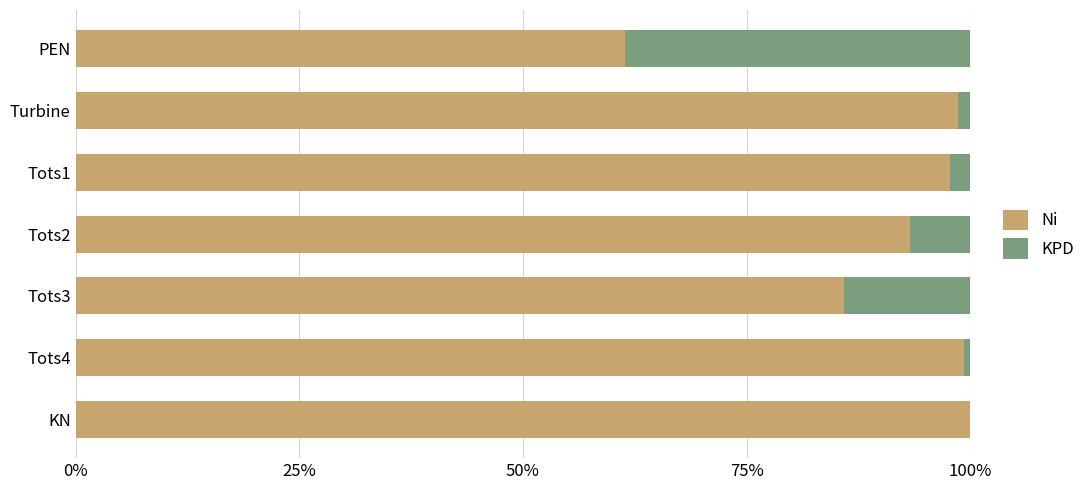

What are all the series names shown in the legend?

Ni, KPD